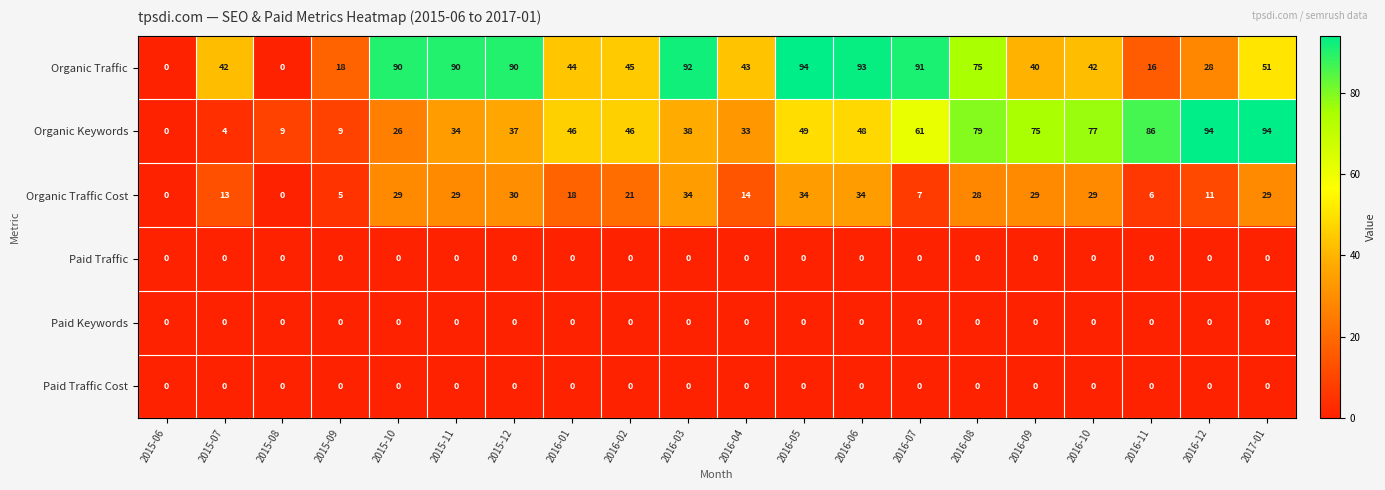

What is the sum of the Organic Traffic Cost values at 2016-10 and 2016-11?

35